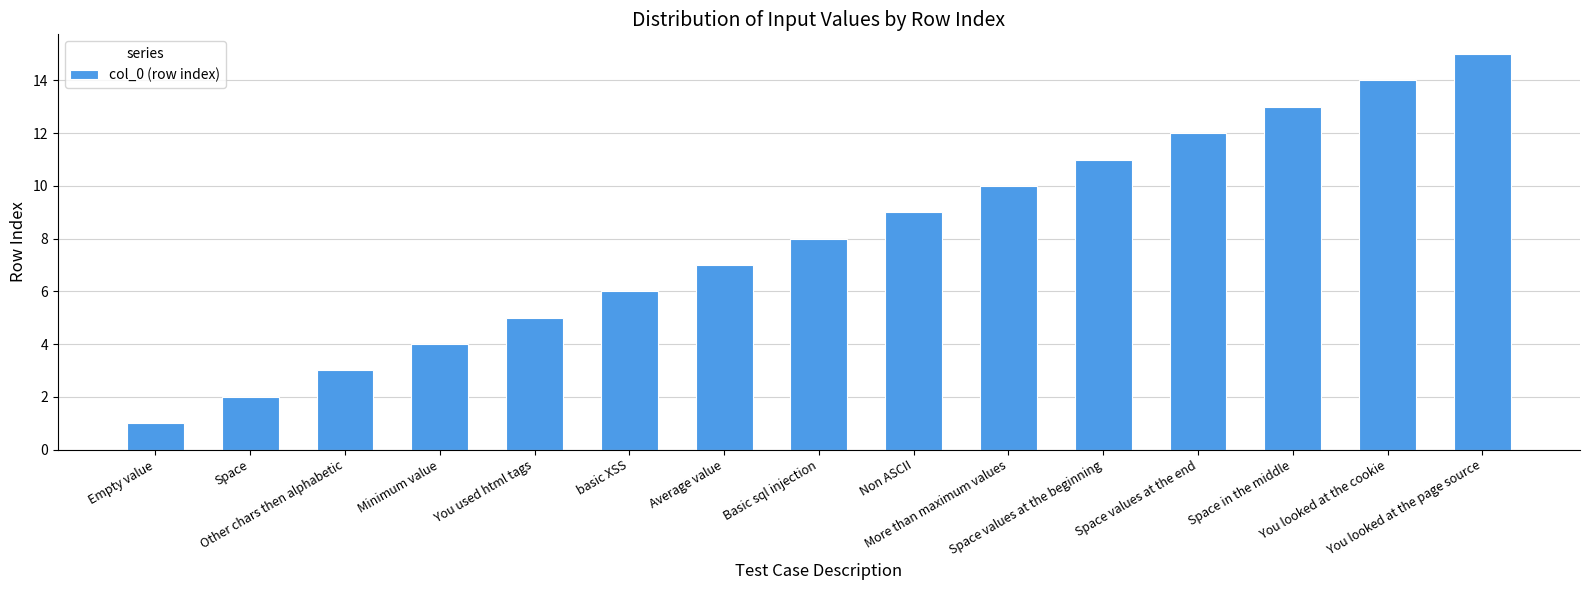

What is the change in value from Minimum value to basic XSS?

+2